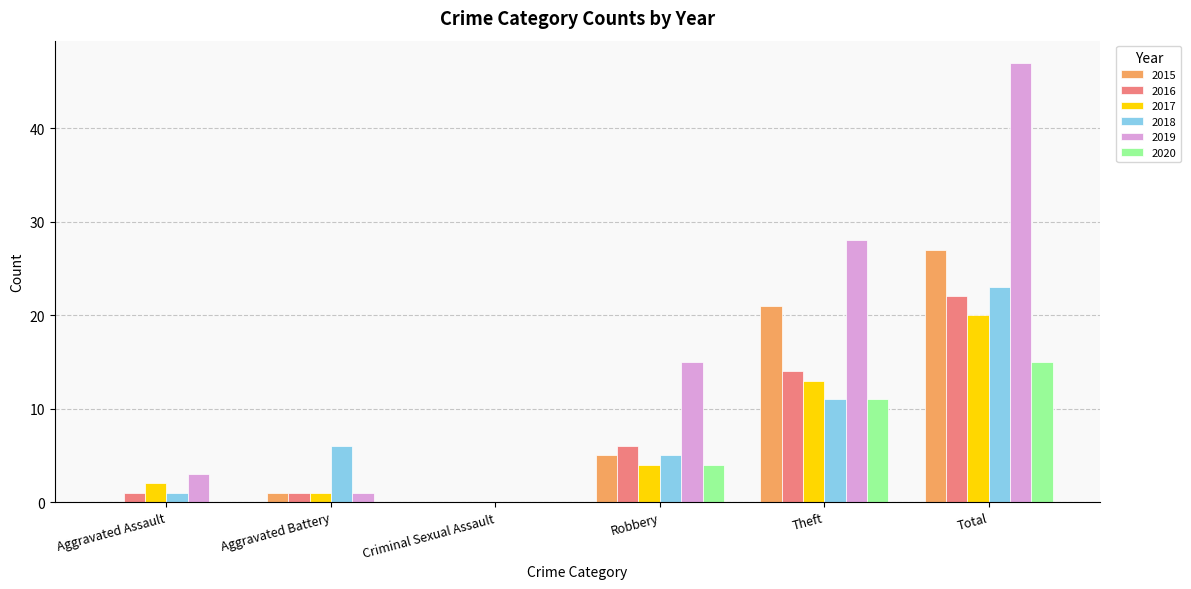

Which series has the widest spread of values?

2019